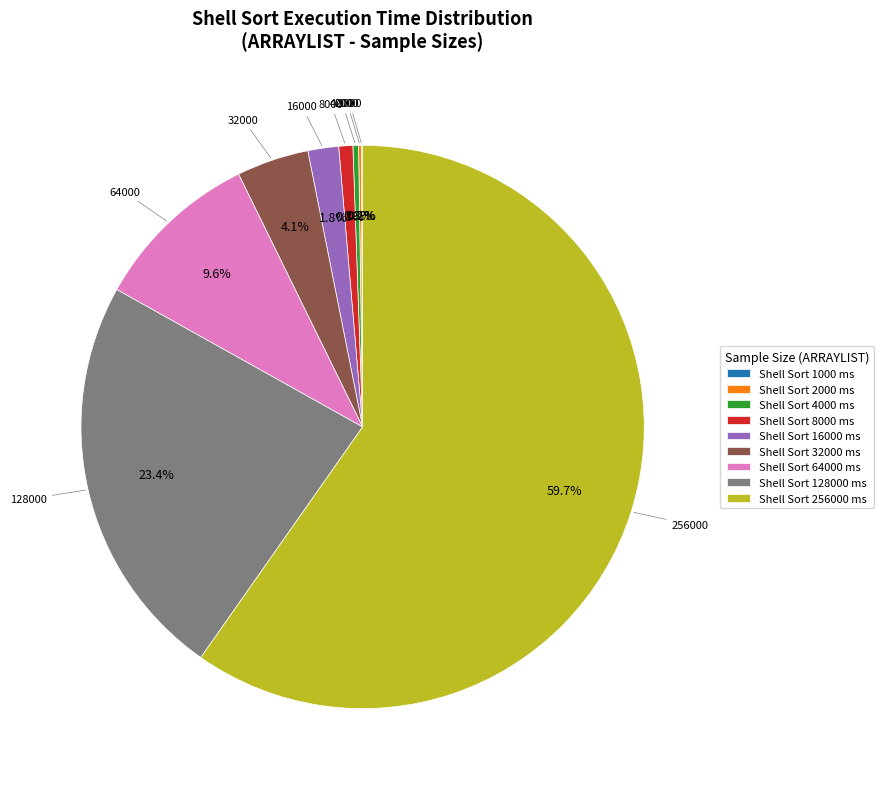

Does Shell Sort 256000 ms represent more than half of the total?

Yes